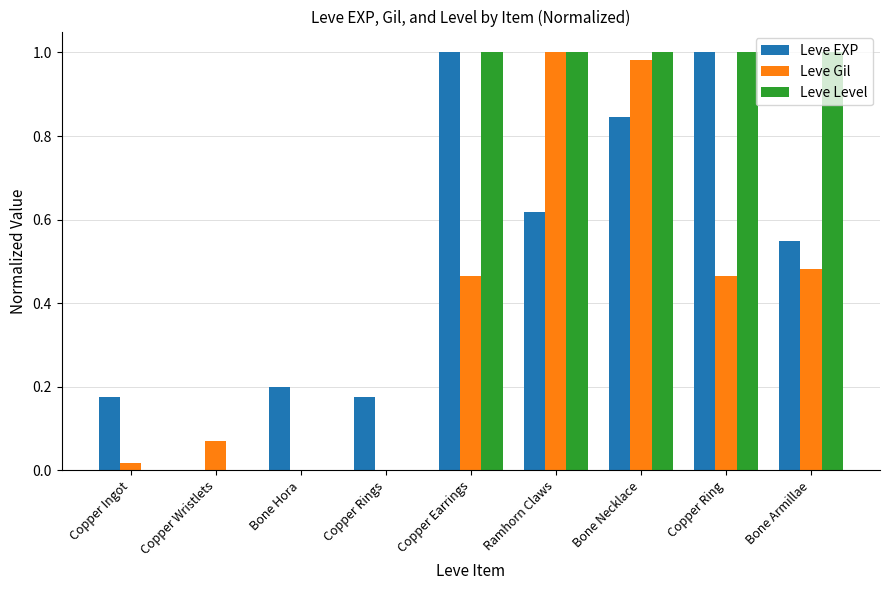

Is it true that Leve Level equals -0.3 at Copper Rings?

False